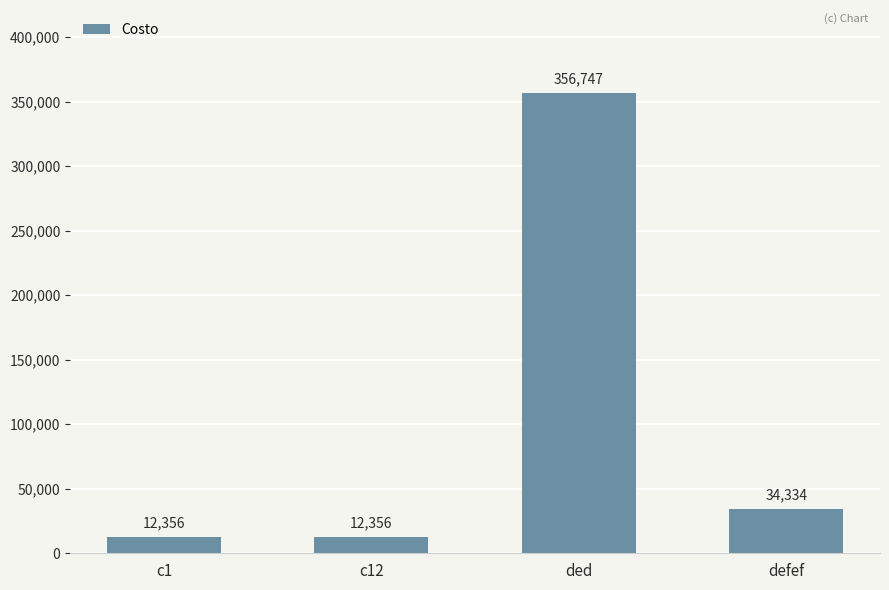

What is the change in value from c1 to ded?

+344391